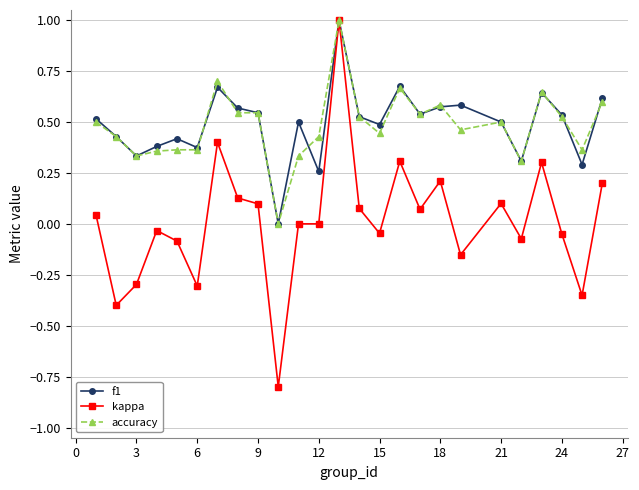

Which series has the widest spread of values?

kappa